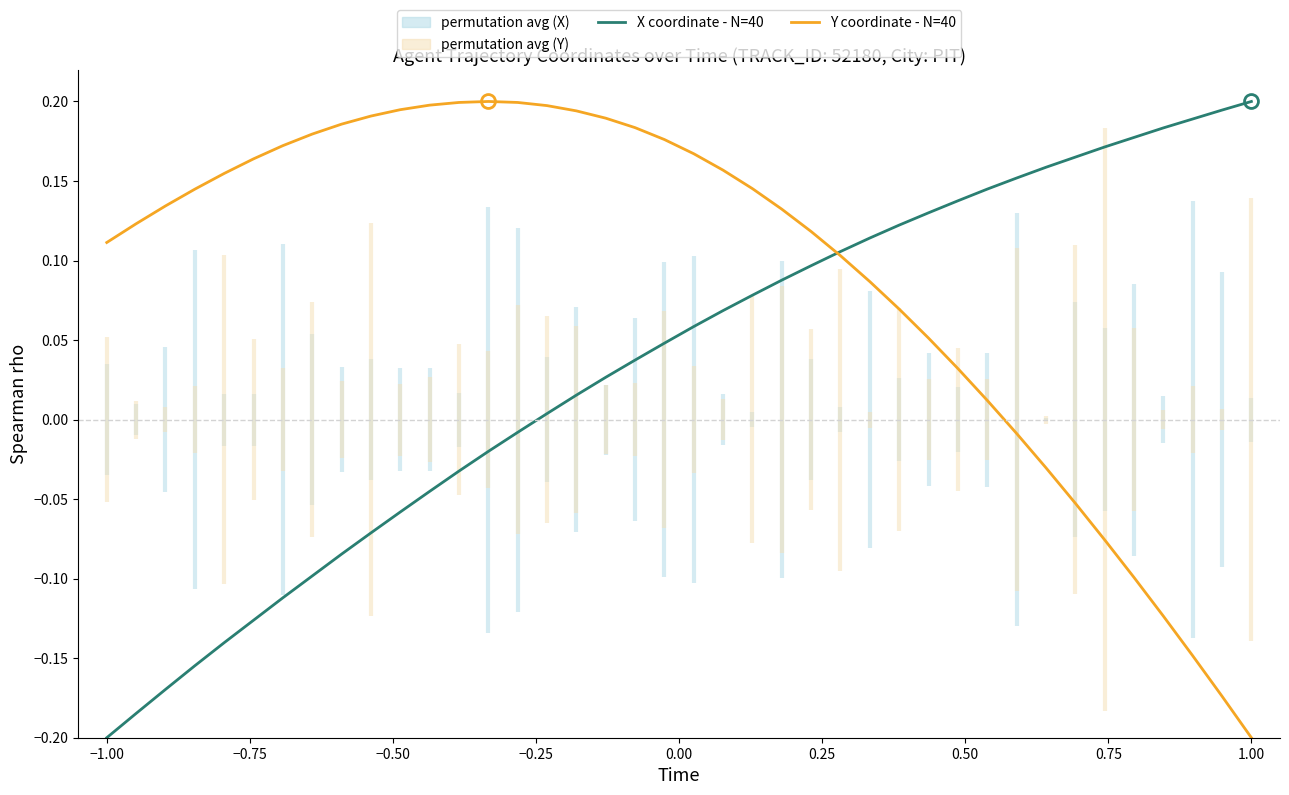

What is the average value of the Y coordinate - N=40 series?

0.1